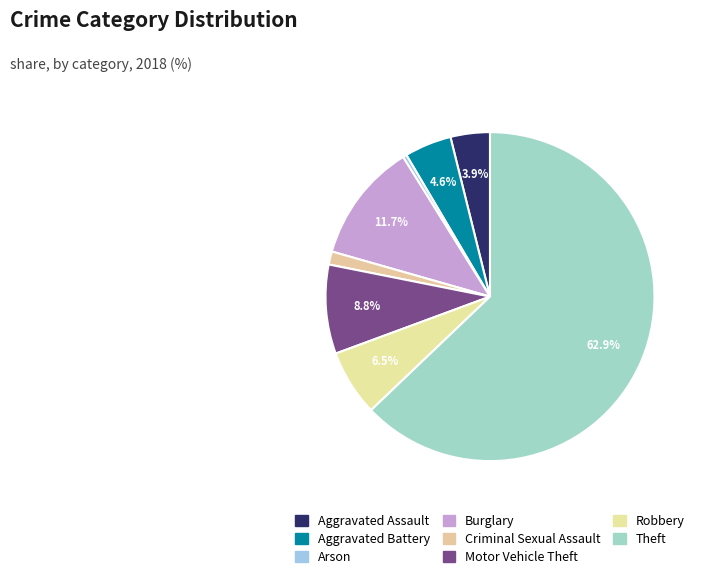

Rank the categories by value from lowest to highest.

Arson, Criminal Sexual Assault, Aggravated Assault, Aggravated Battery, Robbery, Motor Vehicle Theft, Burglary, Theft